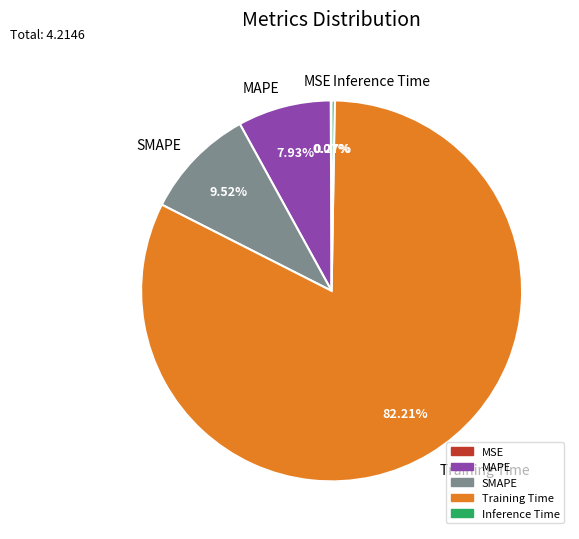

Between Training Time and MAPE, which is larger?

Training Time